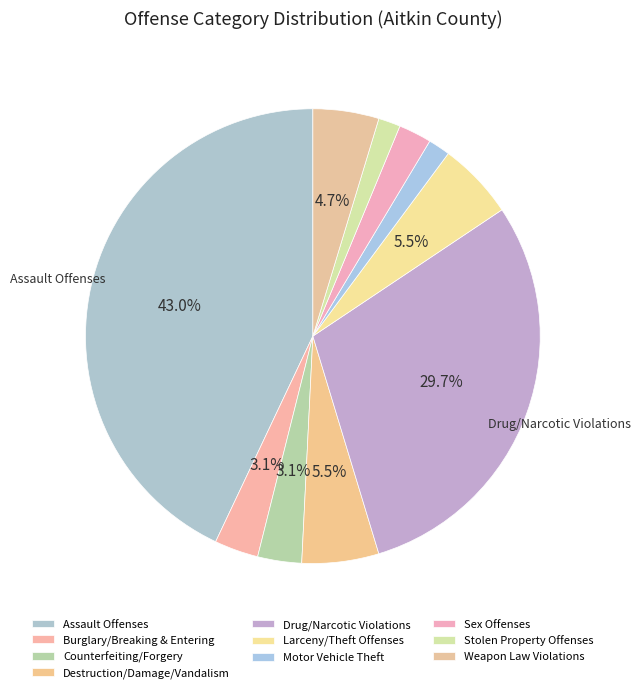

How many slices are in this pie chart?

10